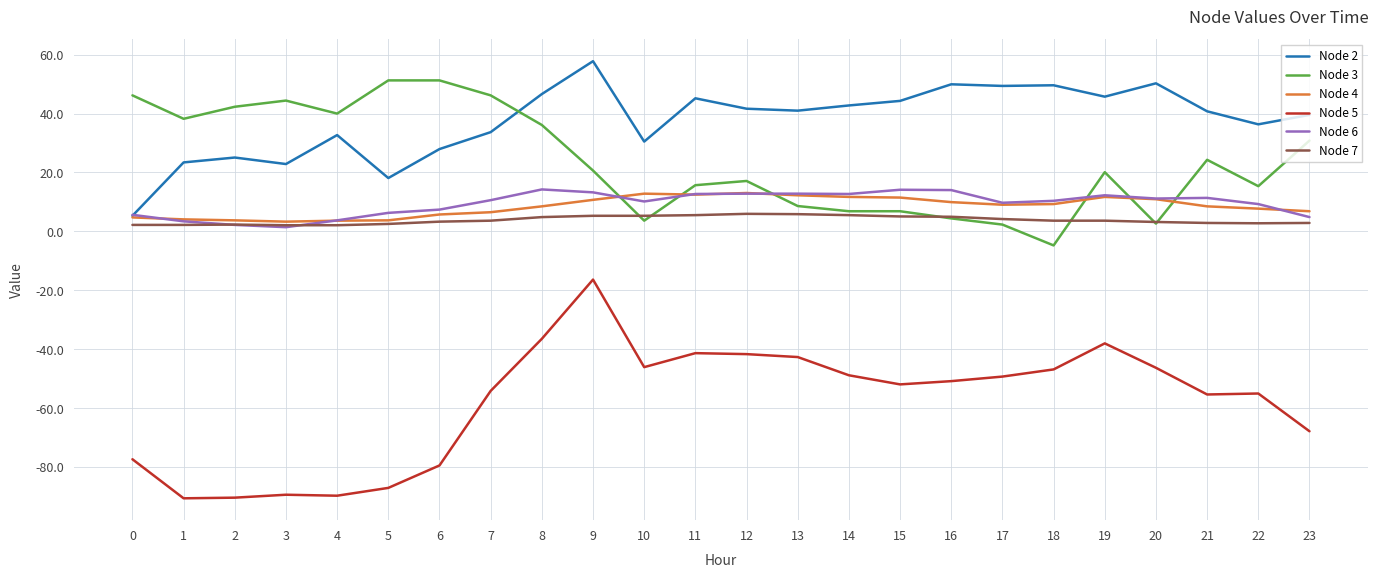

Which category has the highest value across all series?

9